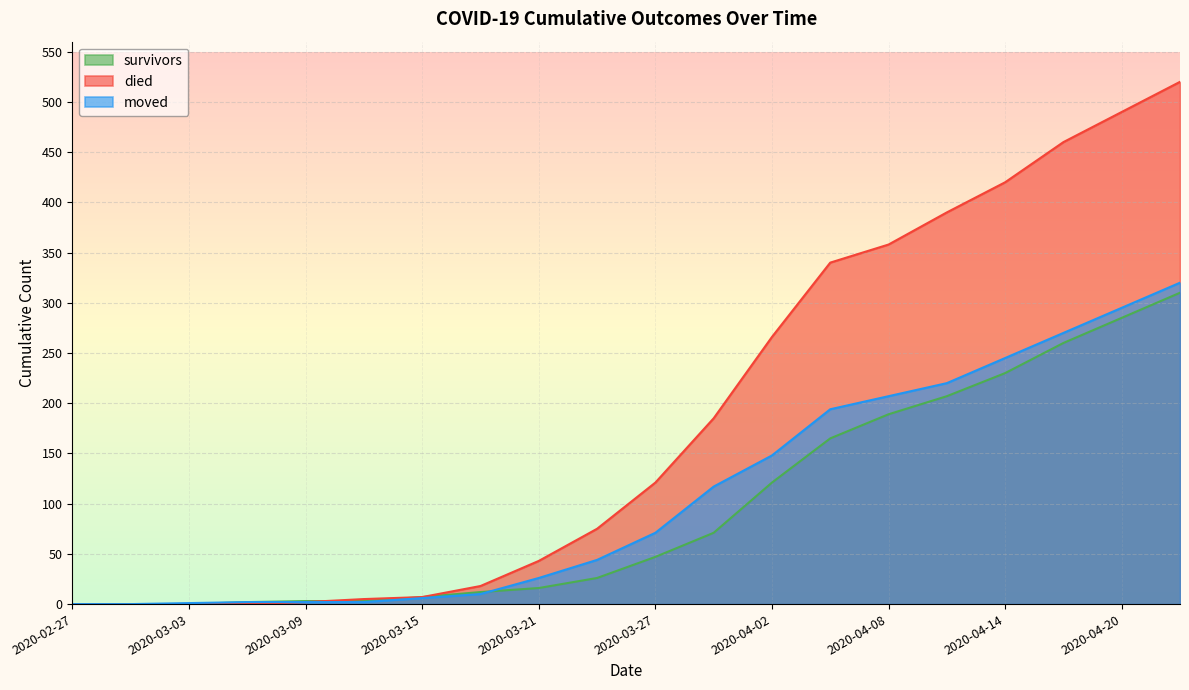

What is the sum of the survivors values at 2020-04-11 and 2020-04-20?

492